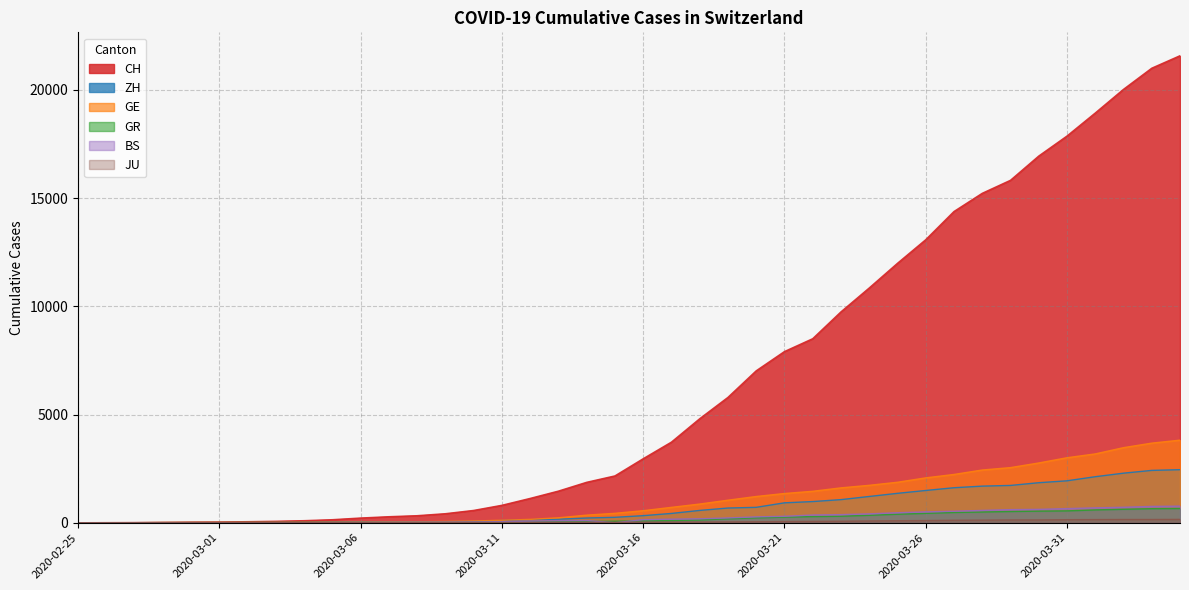

What are all the series names shown in the legend?

CH, ZH, GE, GR, BS, JU